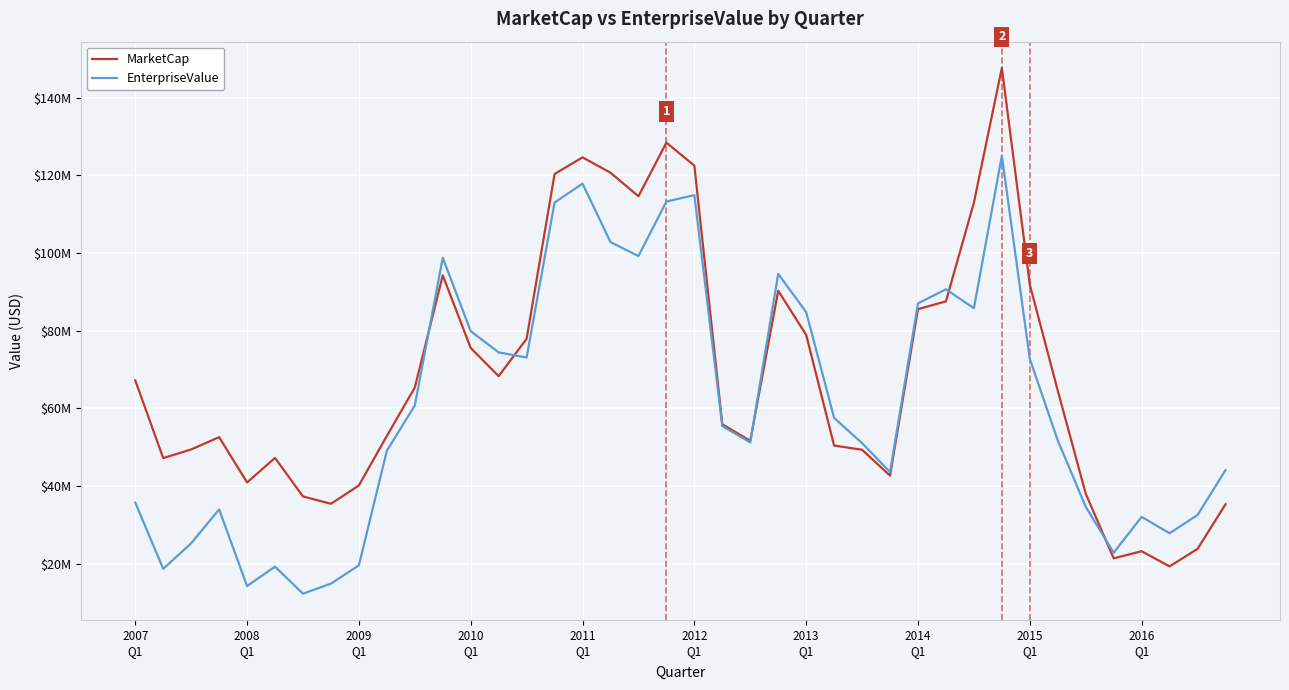

List the labels in order of MarketCap value, smallest first.

37, 35, 36, 38, 39, 2014
Q1, 2013
Q1, 34, 2015
Q1, 2011
Q1, 27, 2008
Q1, 2012
Q1, 26, 2009
Q1, 25, 22, 2010
Q1, 2016
Q1, 21, 33, 10, 2007
Q1, 13, 12, 14, 24, 28, 29, 23, 32, 11, 30, 18, 15, 17, 20, 16, 19, 31